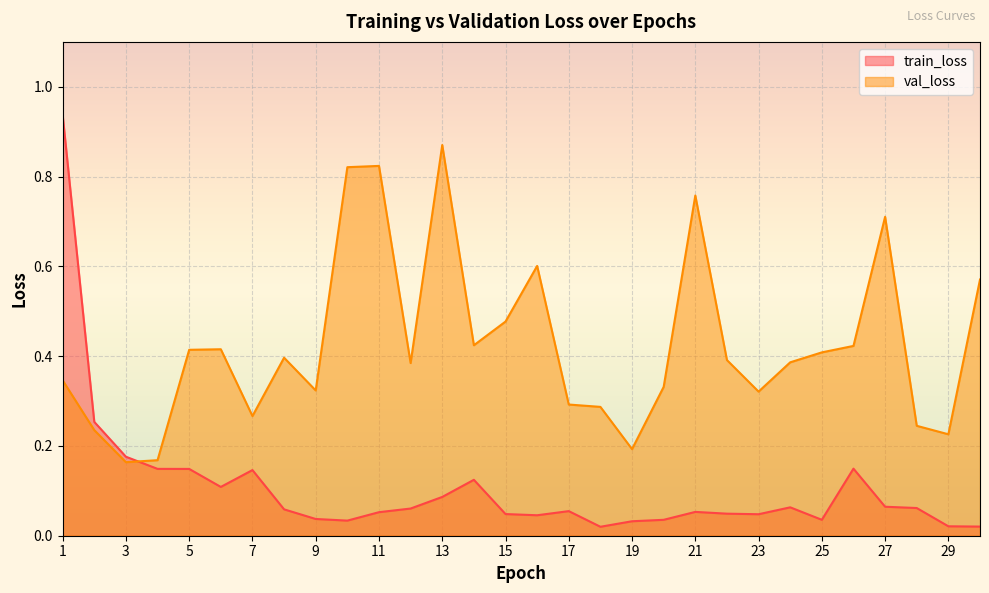

Which series ends up on top after the final intersection of val_loss and train_loss?

val_loss